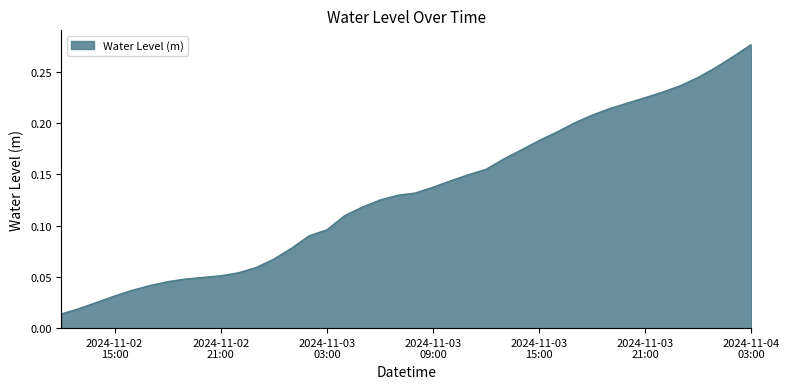

Which category has the highest value across all series?

2024-11-04
03:00